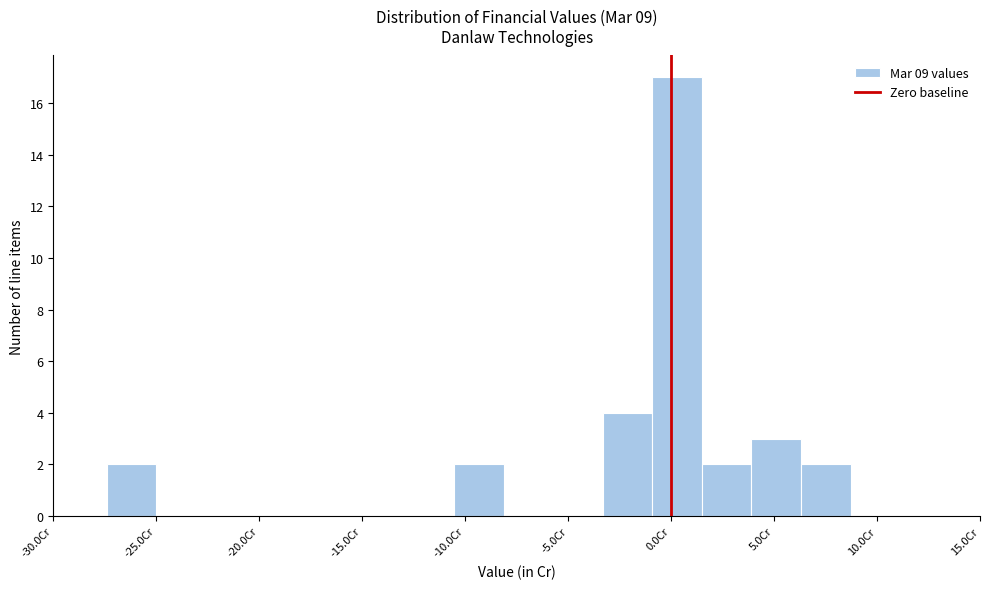

Over which range of the x-axis is the bar tallest?

-1.0 to 1.5